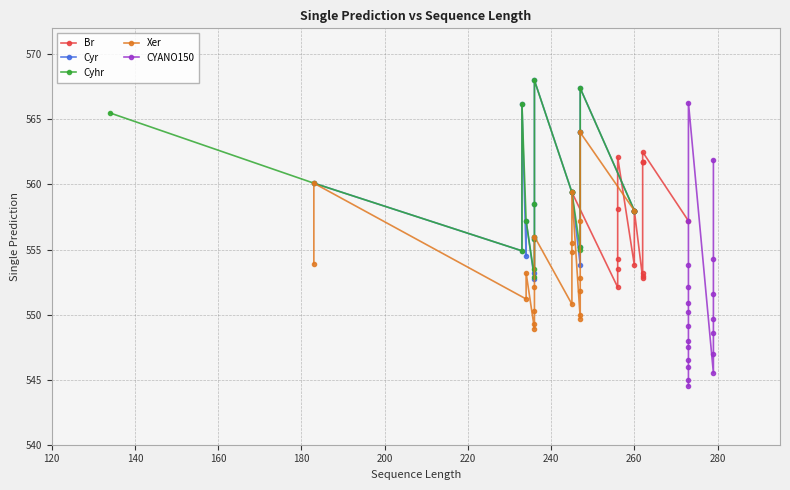

How many data points in Xer are less than 553?

10